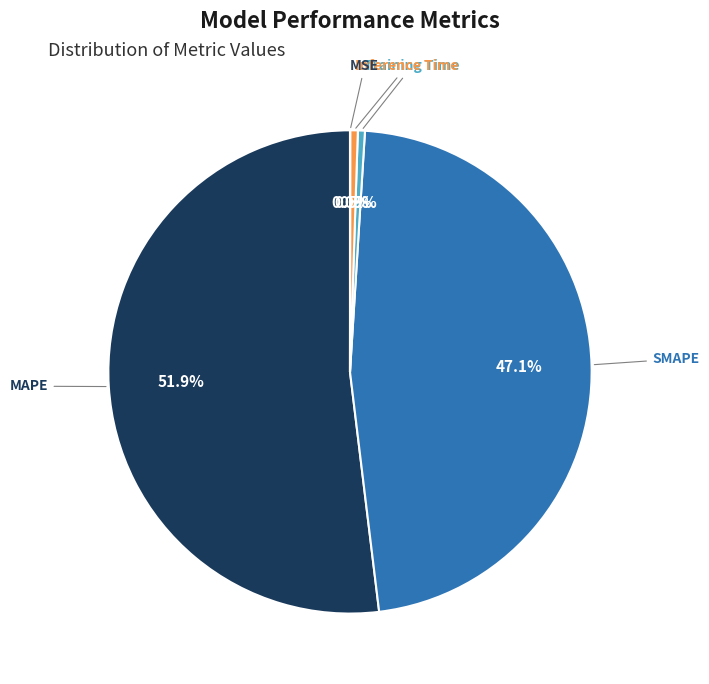

What percentage do MAPE and Inference Time together represent?

52.4%